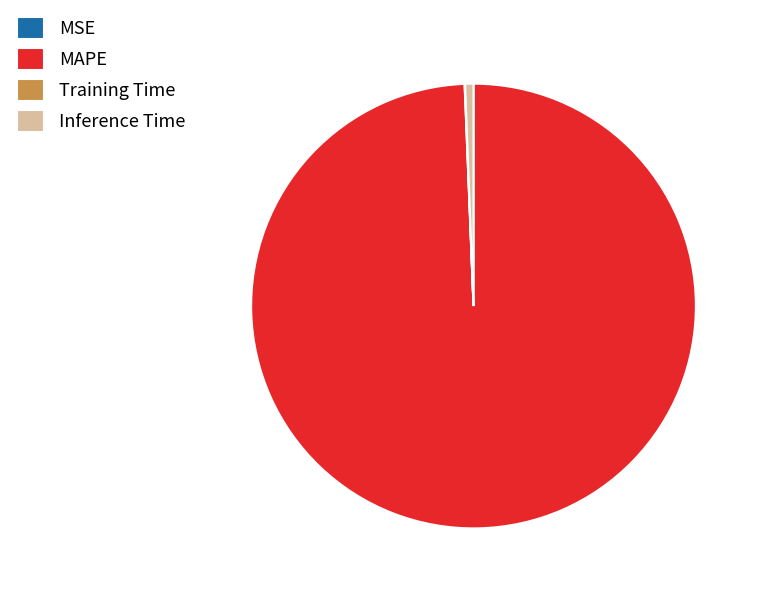

Does any single category account for the majority?

Yes